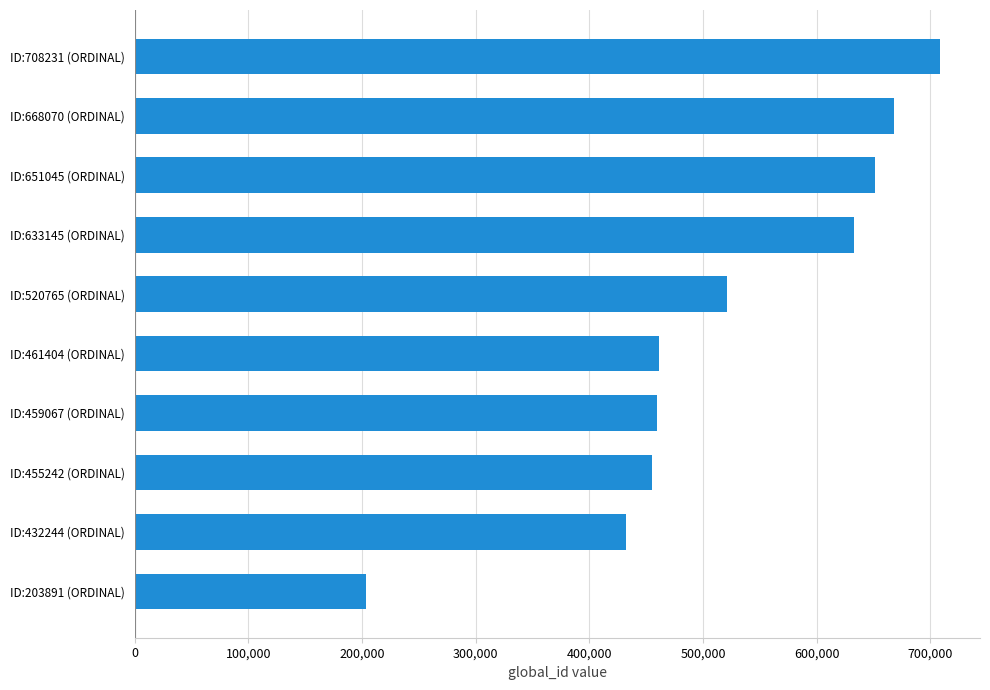

What is the difference between the second highest and minimum values?

464179